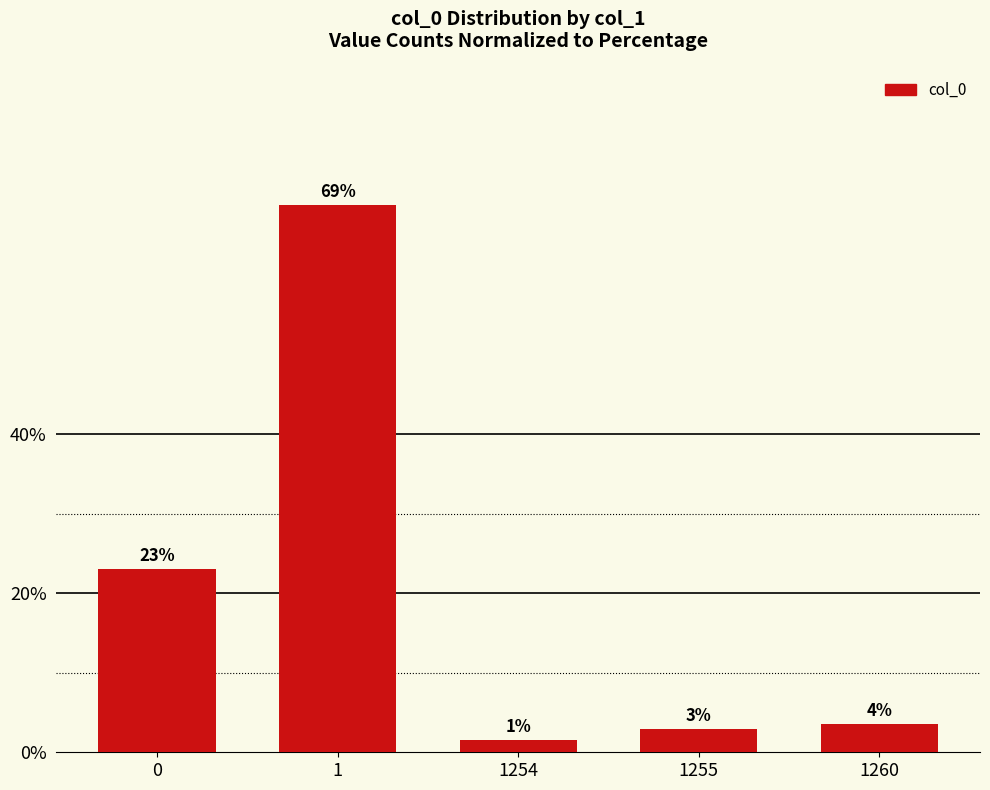

List the labels in order of value, smallest first.

1254, 1255, 1260, 0, 1